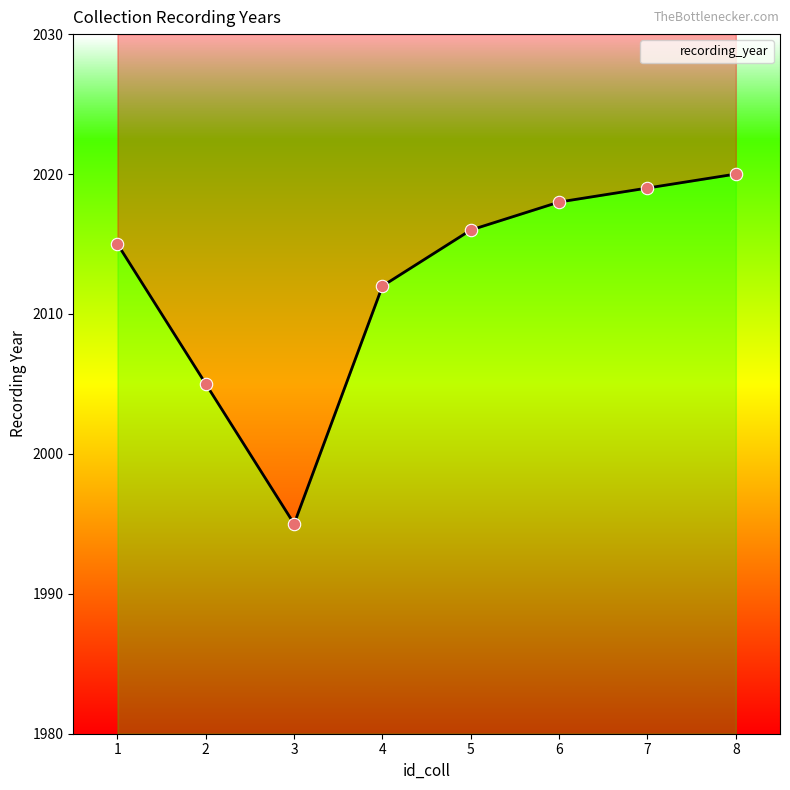

Approximately how many times larger is the value at 4 compared to 2?

1.0